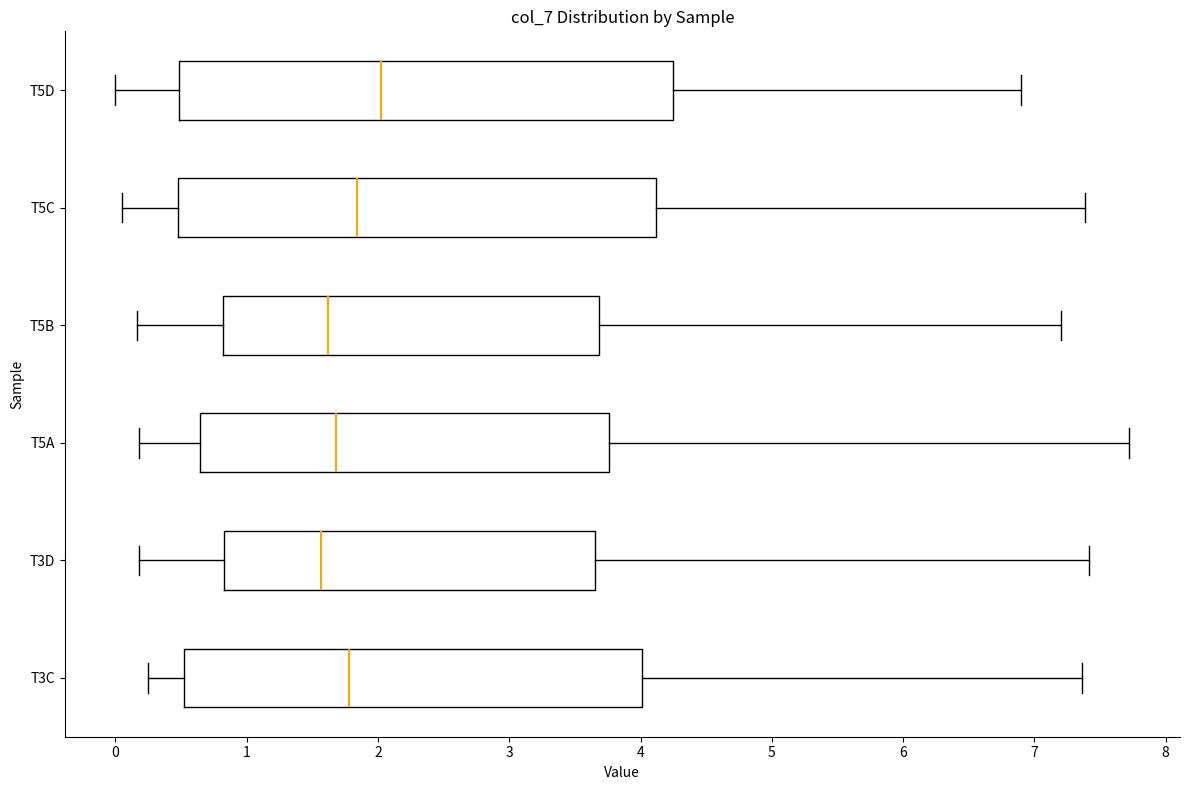

Which box is the widest, from its left edge to its right edge?

T5D